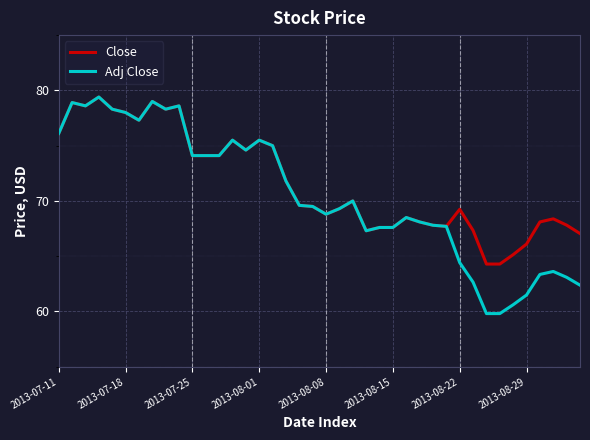

What is the smallest value displayed?

59.8